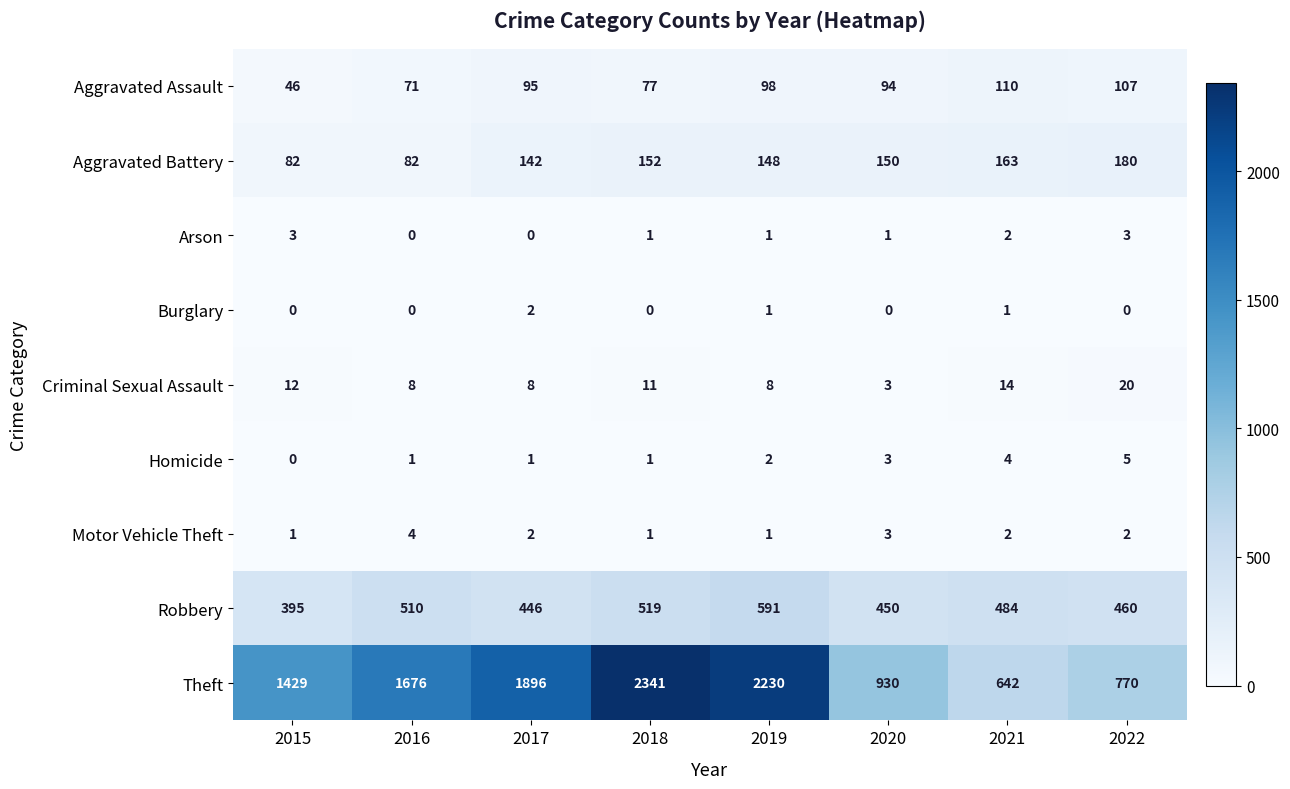

How many data points does each series have?

8